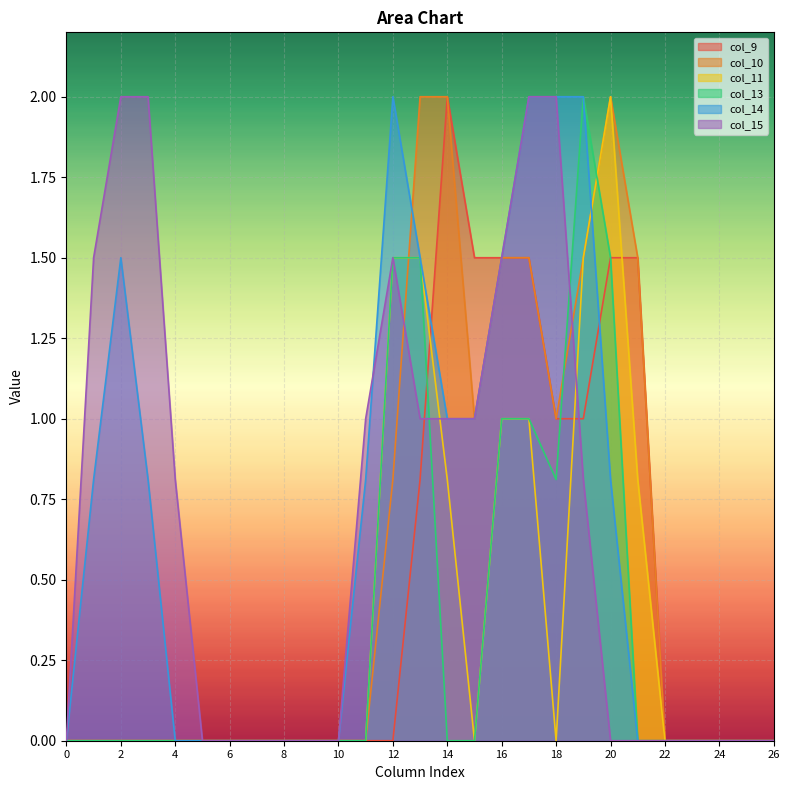

Which series has the largest total across all categories?

col_15